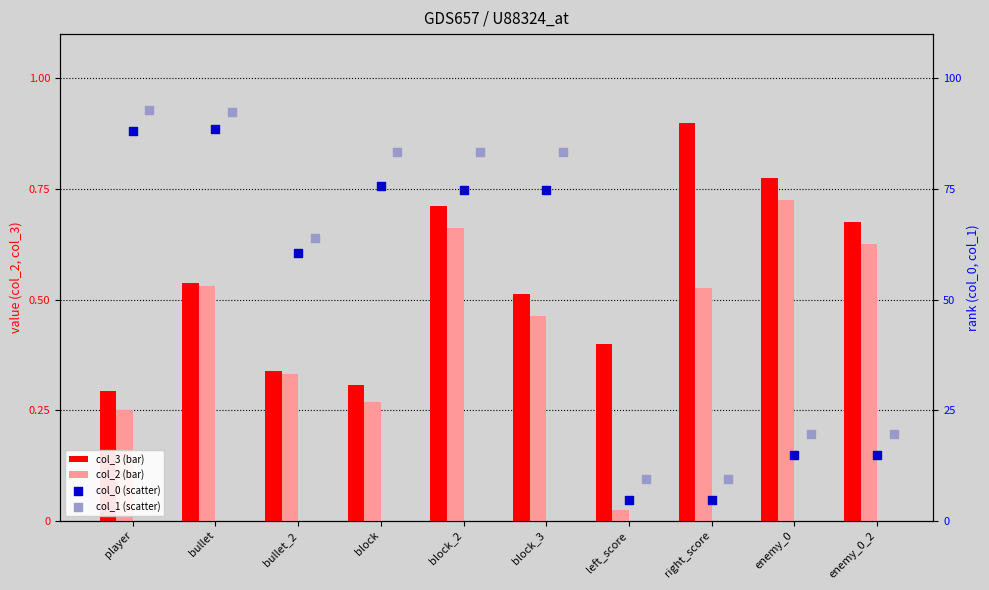

Which series reaches the minimum Y coordinate?

col_2